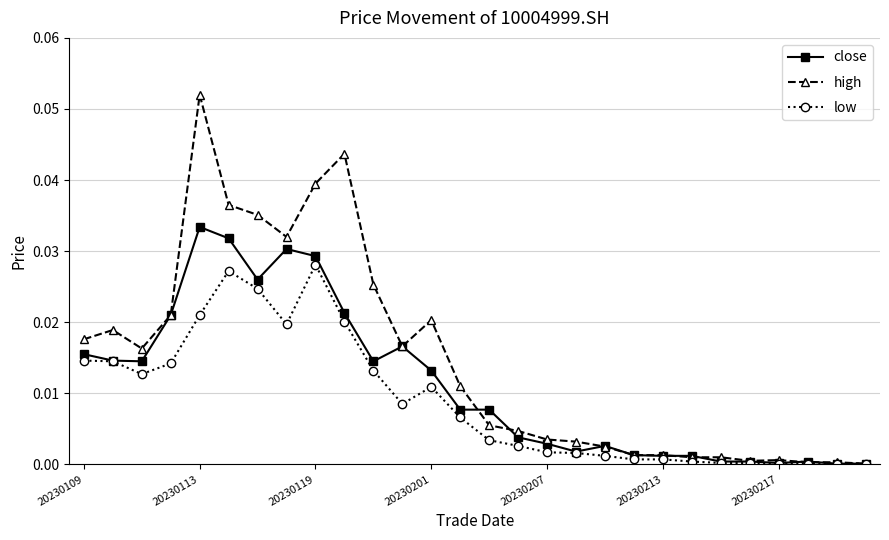

Which series has the widest spread of values?

high